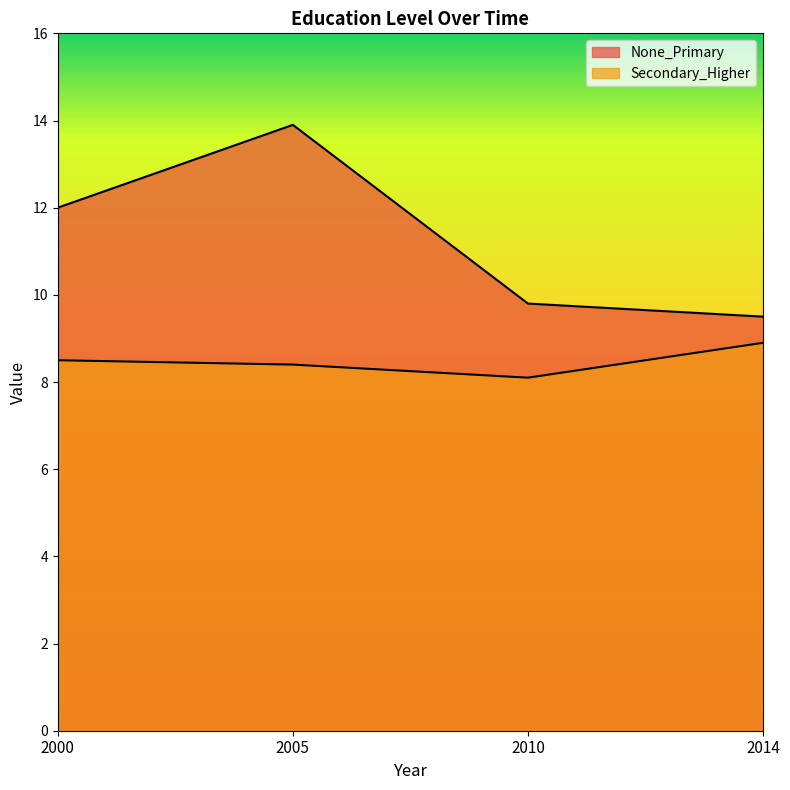

How many data points in None_Primary are less than 12?

2